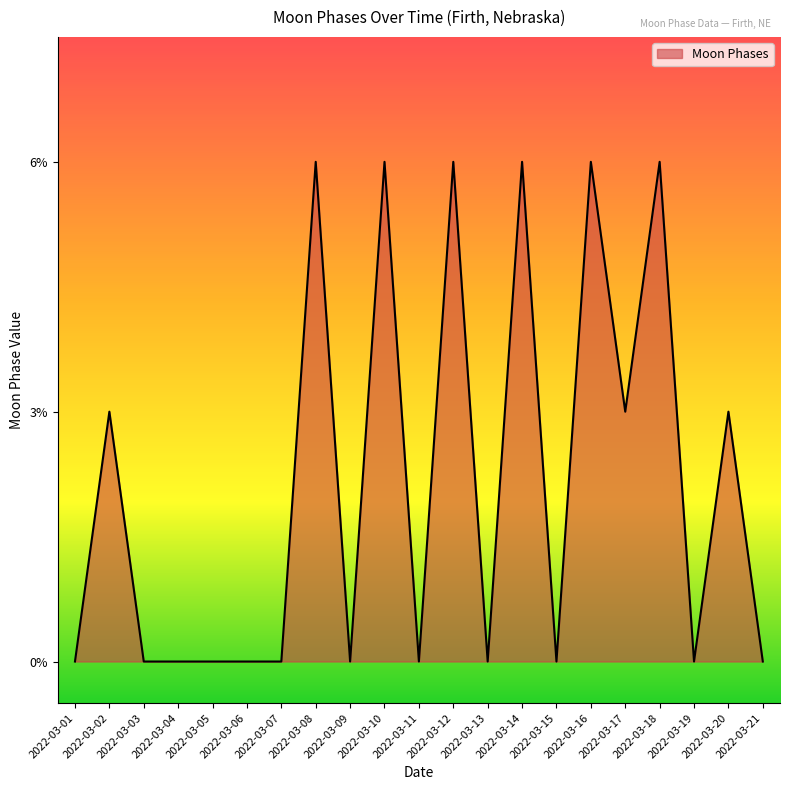

What is the greatest value displayed?

6